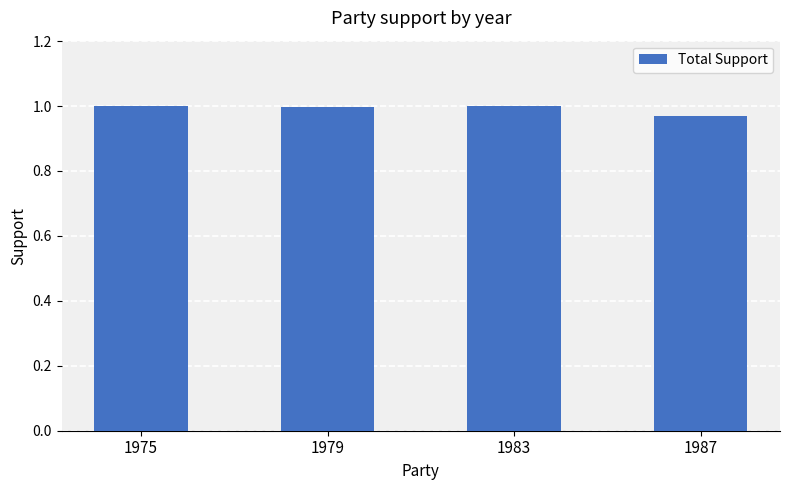

Is it true that the value at 1983 is 0.4?

False